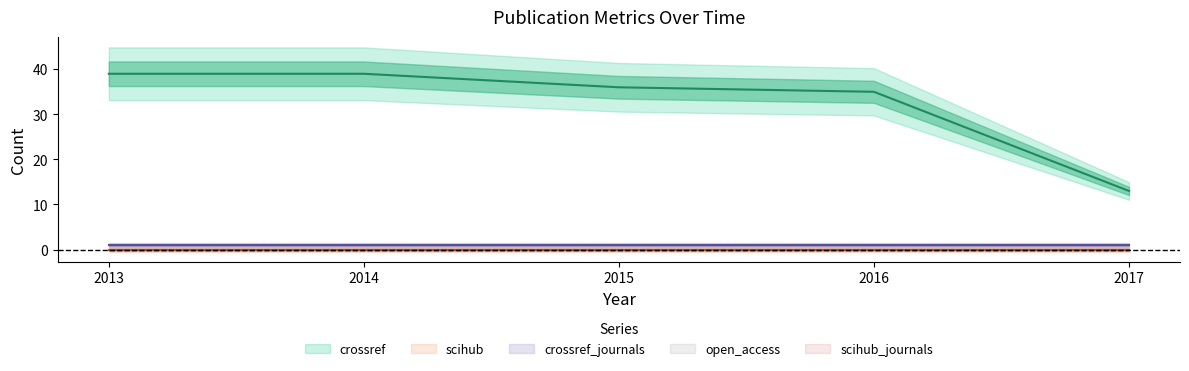

Which label corresponds to the largest value in the chart?

2013